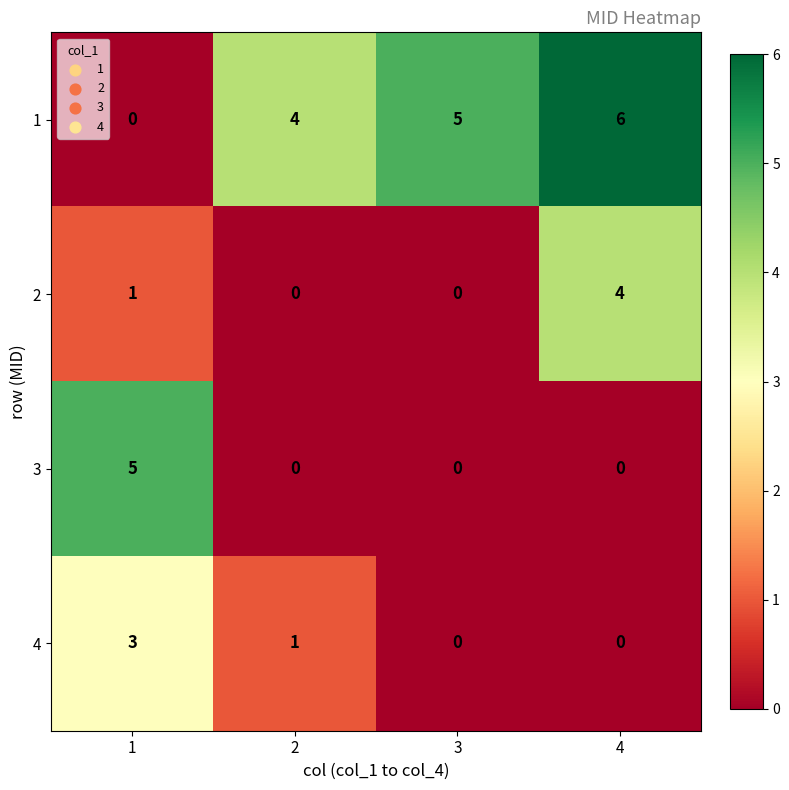

Between 2 and 4, which series saw the biggest shift?

2